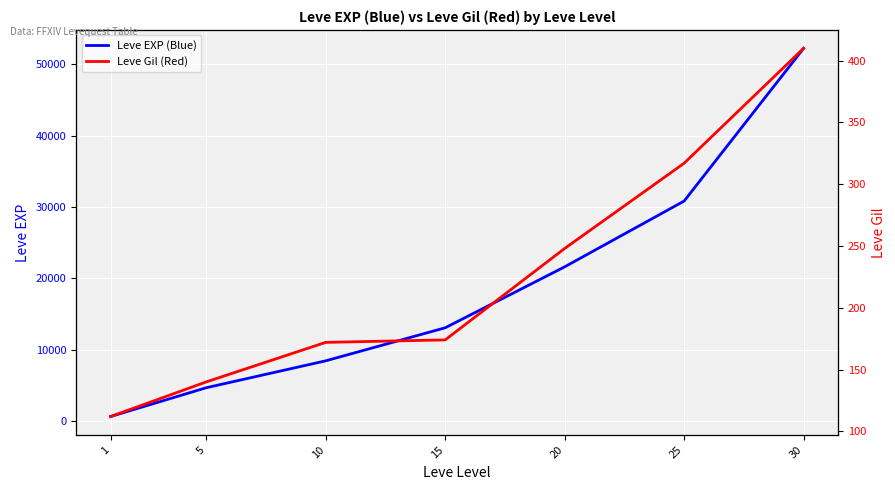

Rank the series by their average value, from highest to lowest.

Leve EXP (Blue), Leve Gil (Red)